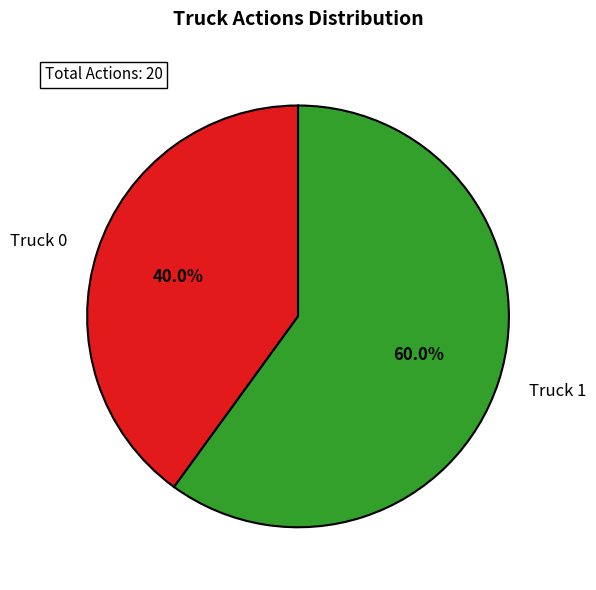

Count the number of slices in the pie.

2